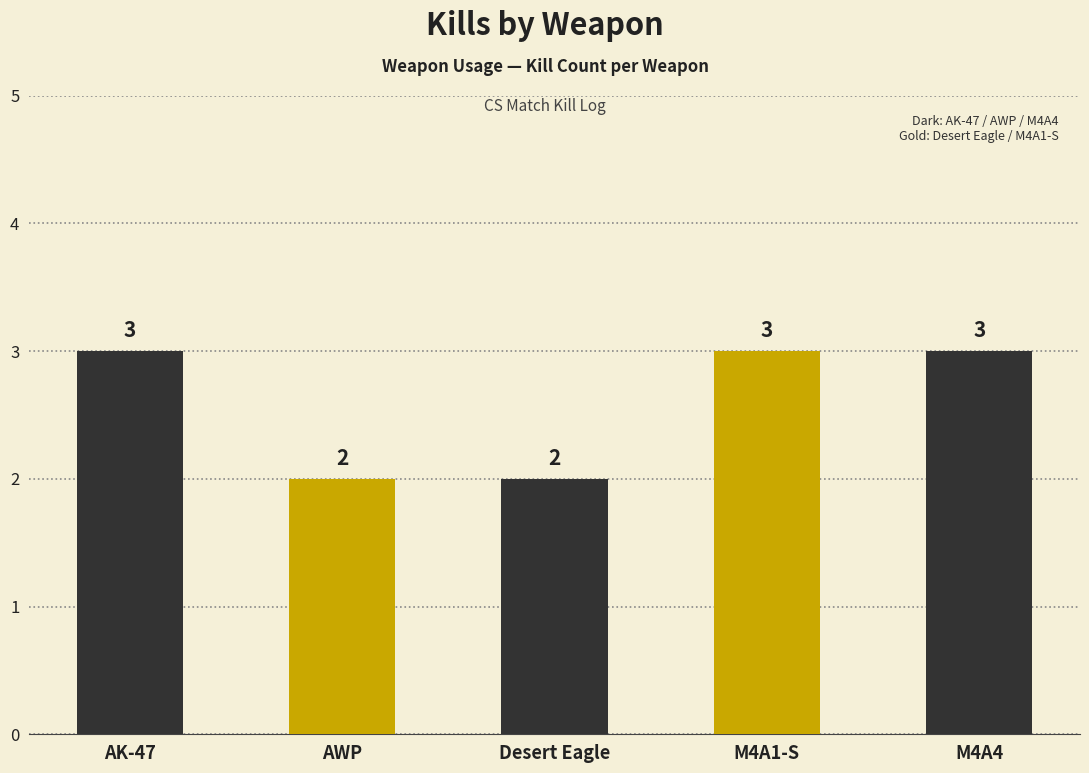

What is the ratio of the value at AK-47 to the value at Desert Eagle?

1.5